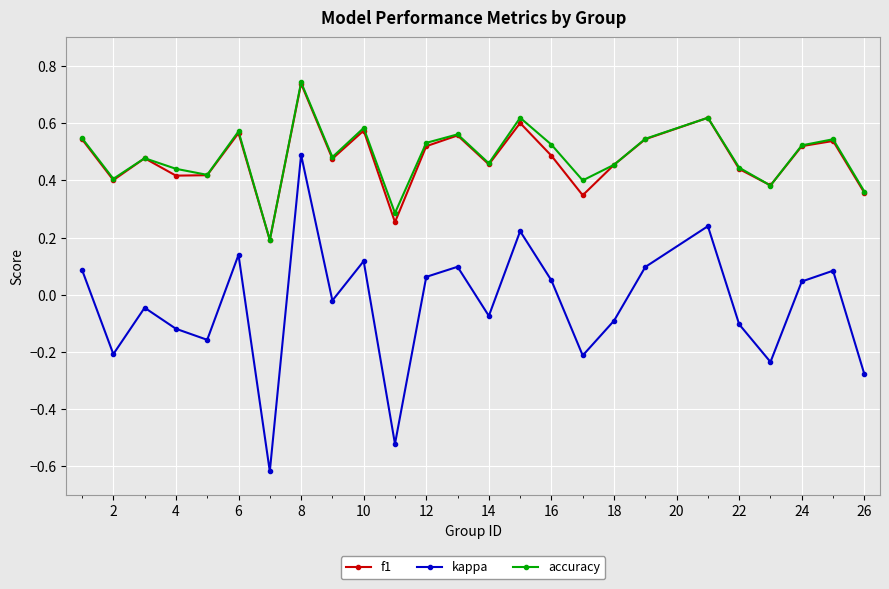

How many f1 values are between 0 and 1?

25